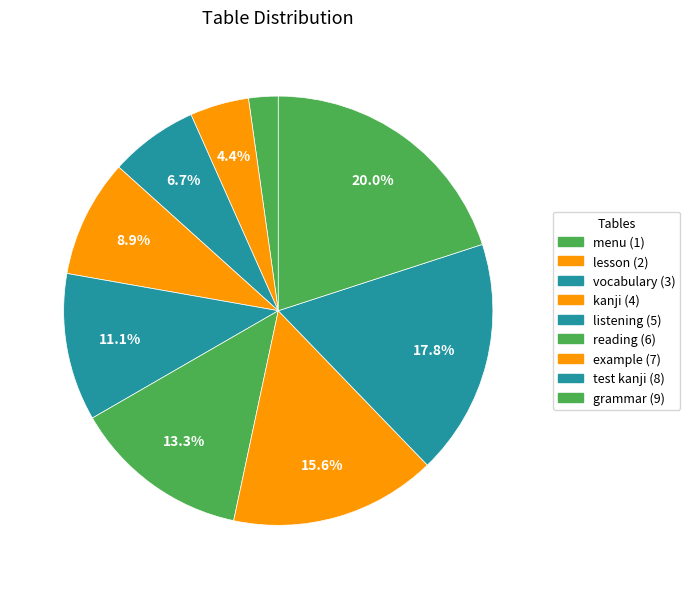

To the nearest percent, what percentage of the pie is kanji?

9%